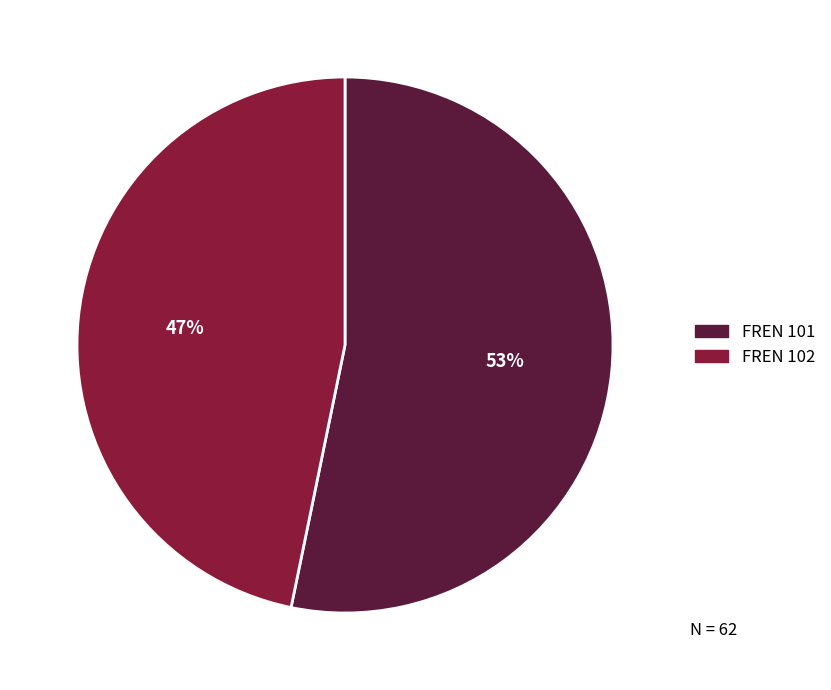

To the nearest percent, what percentage of the pie is FREN 102?

47%